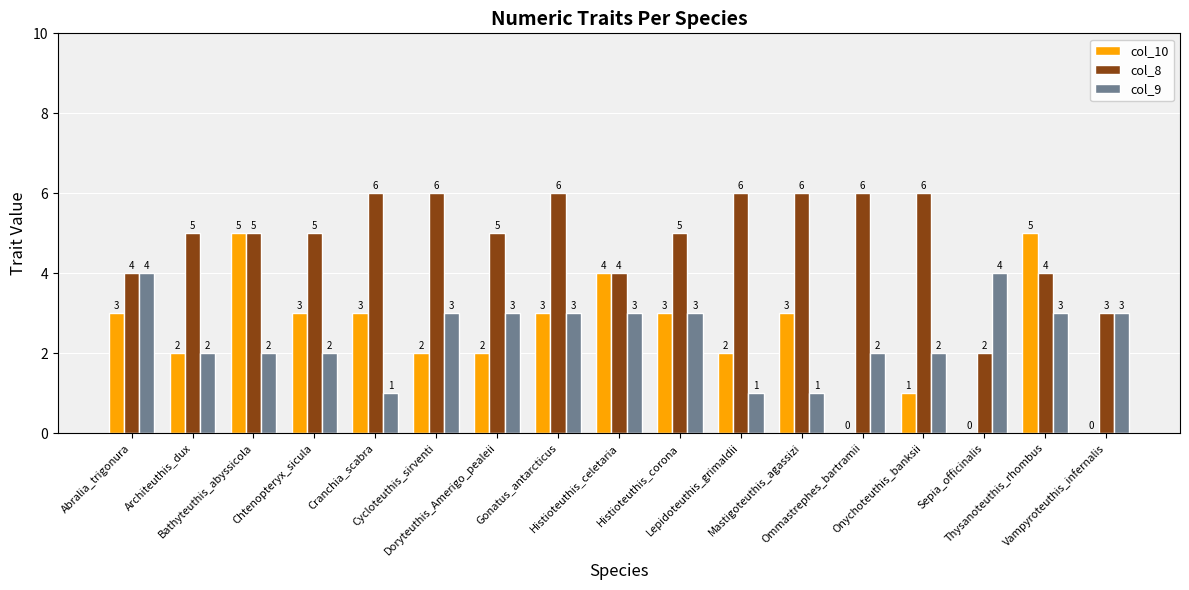

What are all the series names shown in the legend?

col_10, col_8, col_9